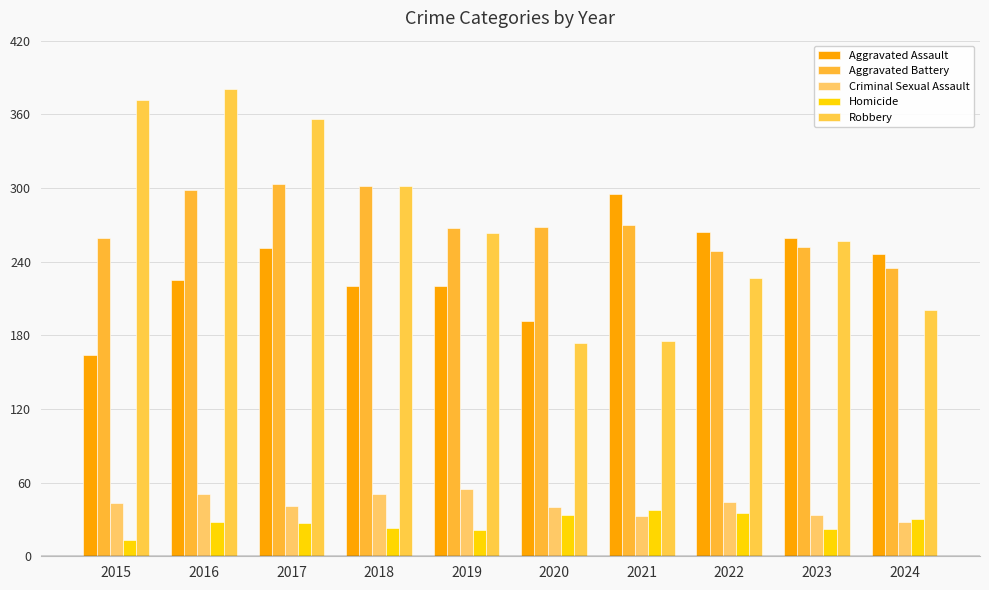

At which category is the sum across all series the highest?

2016